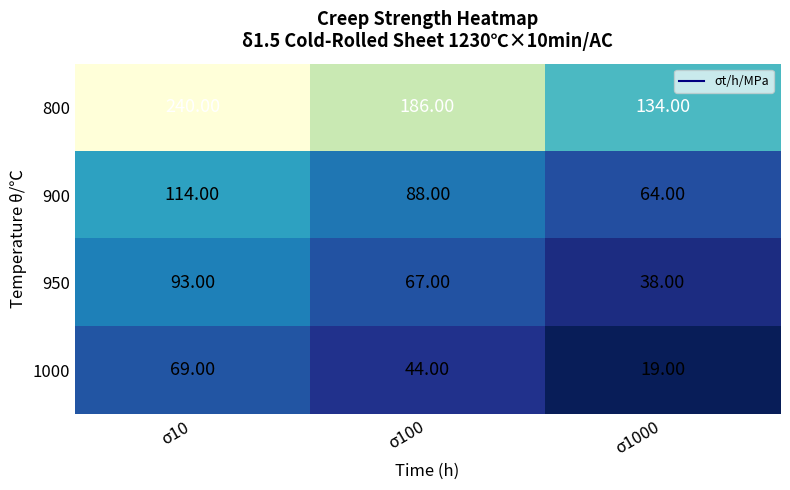

Which series changed the most between σ100 and σ1000?

800